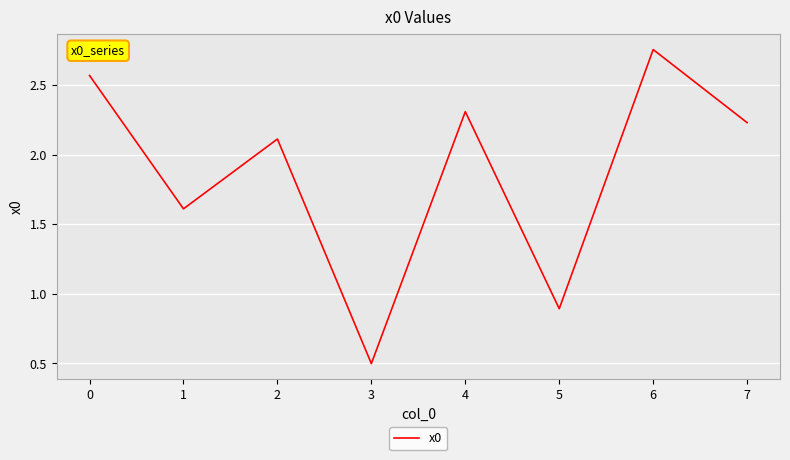

Is this an area chart (filled region under the line)?

No